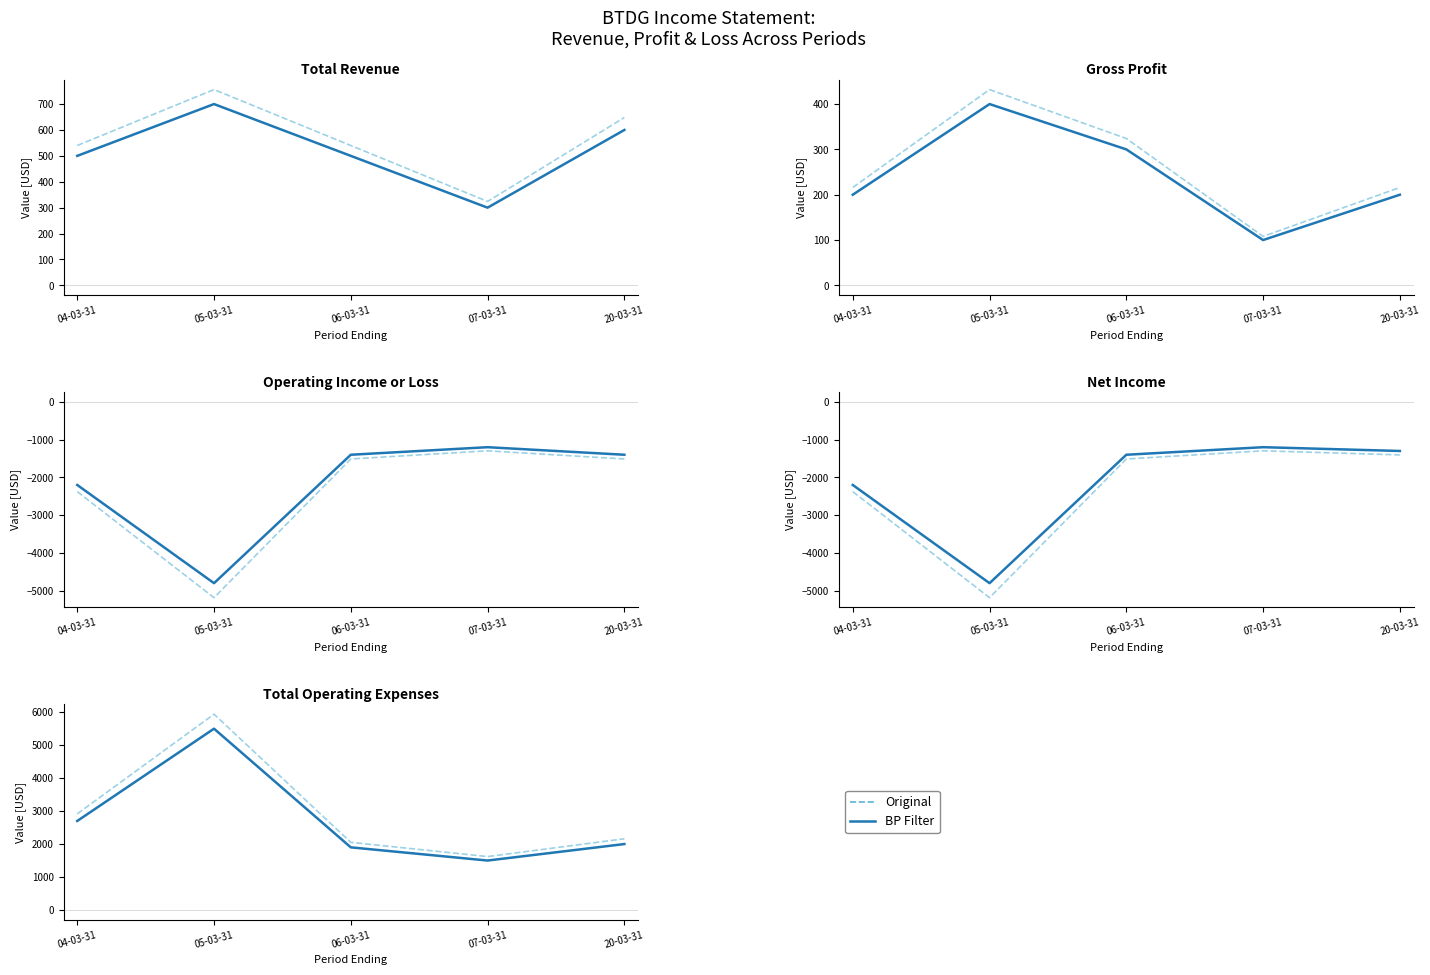

At which label does BP Filter first exceed 2000?

04-03-31